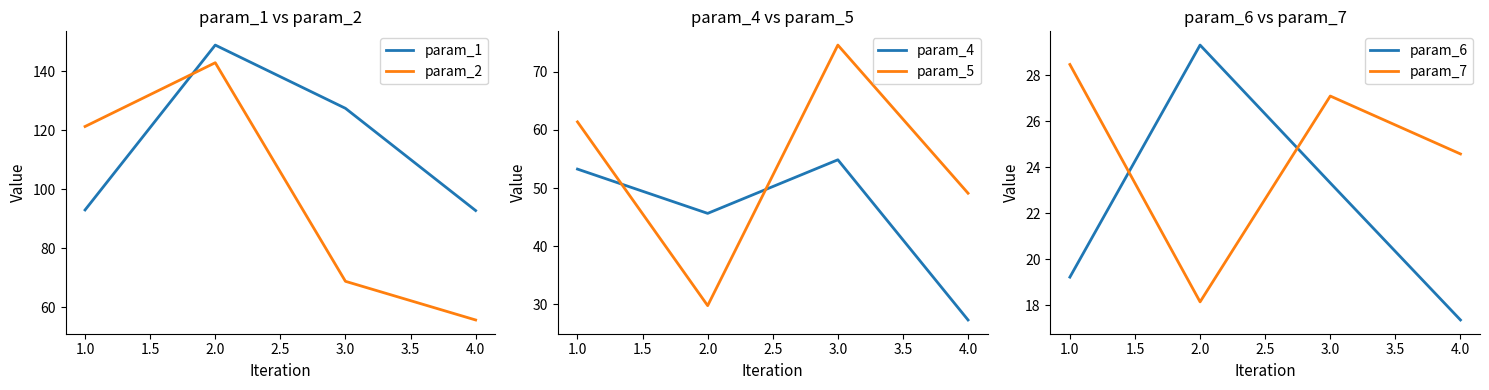

Which series has the widest spread of values?

param_2